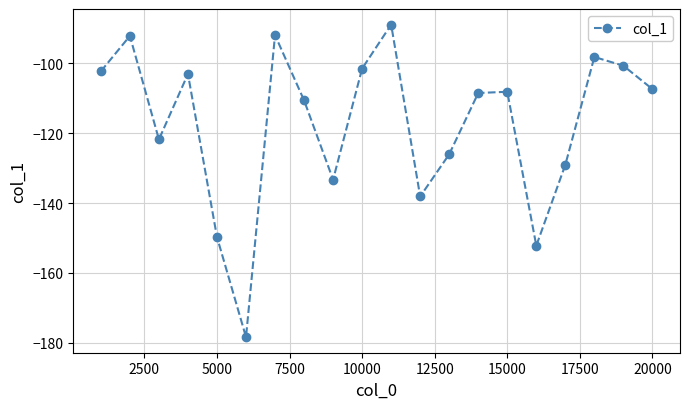

What is the value of the 2nd point from the left?

-92.2